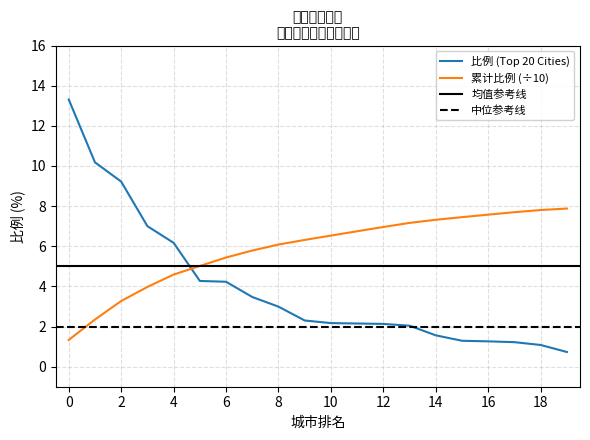

How many data points in 比例 (Top 20 Cities) are above 2?

14